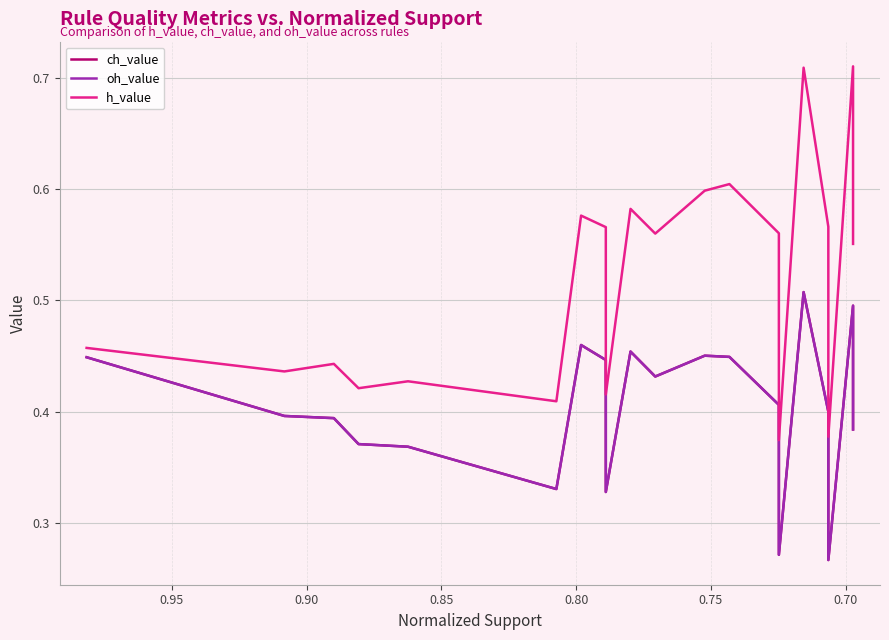

What is the difference between the maximum and minimum values in the h_value series?

0.3